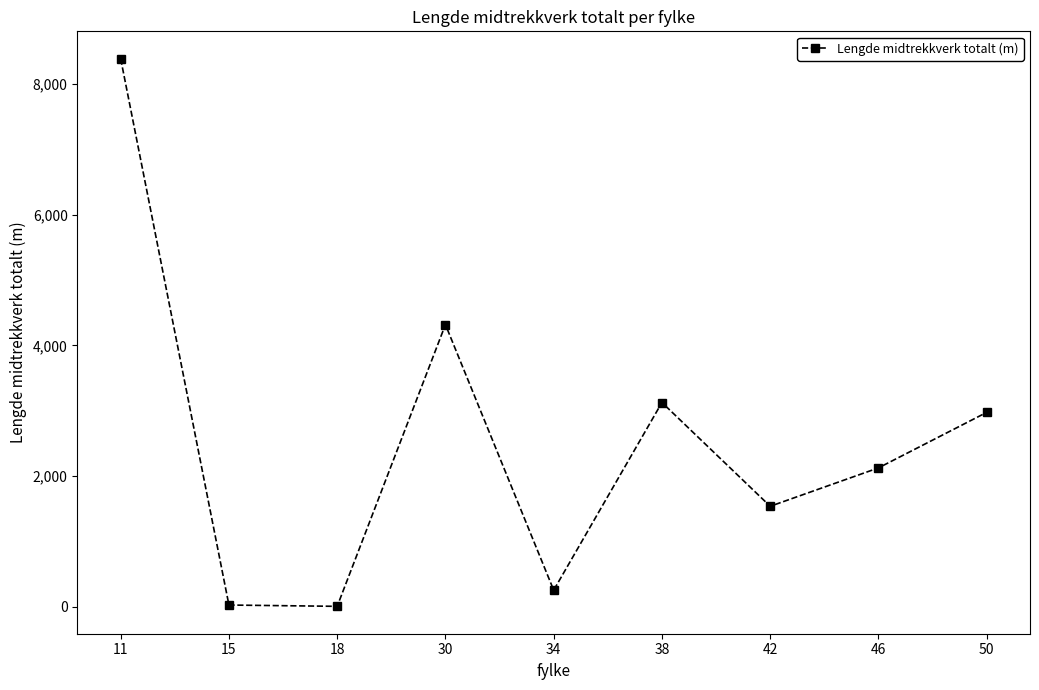

What is the difference between the maximum and minimum values?

8374